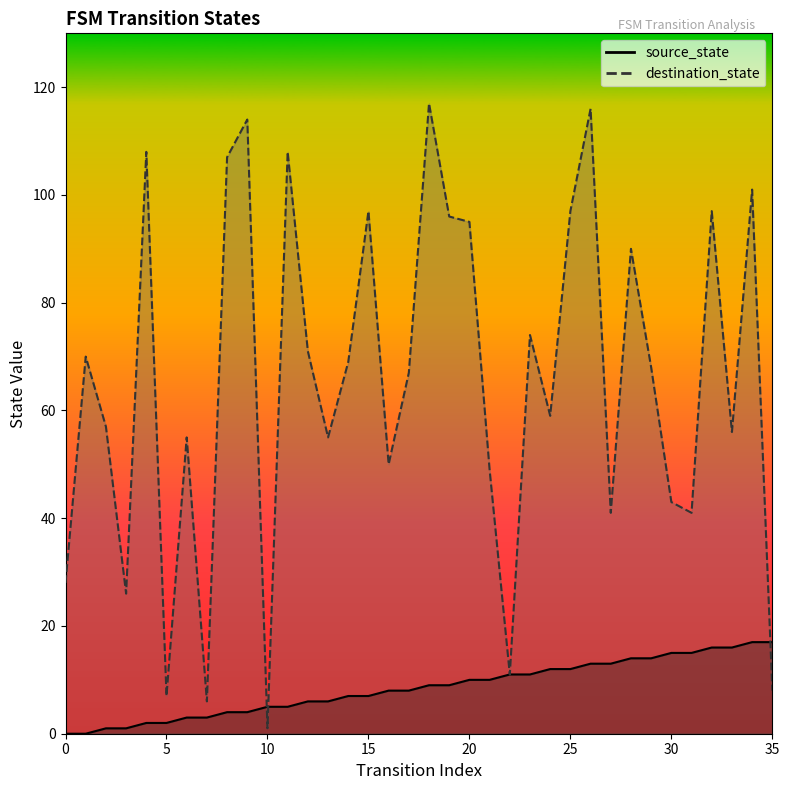

True or false: source_state and destination_state intersect in this chart.

True